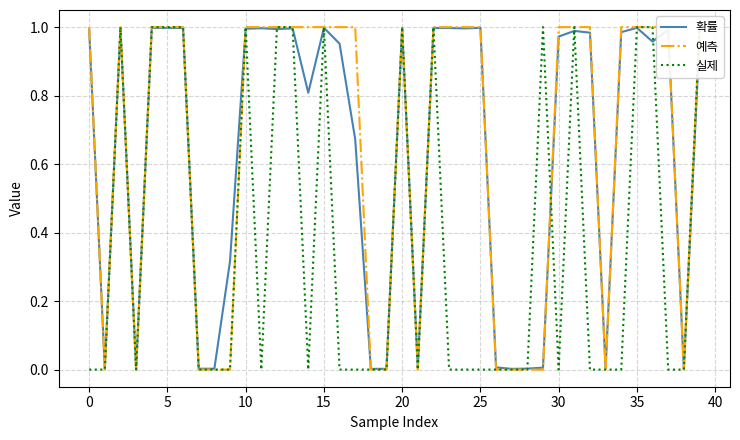

Is it true that 예측 equals -0.3 at 33?

False